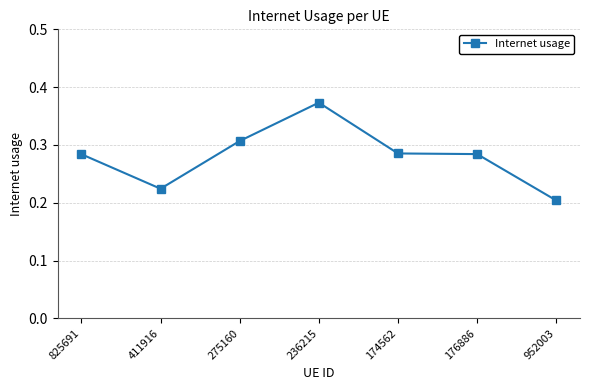

At which category does the chart reach its minimum across all series?

952003